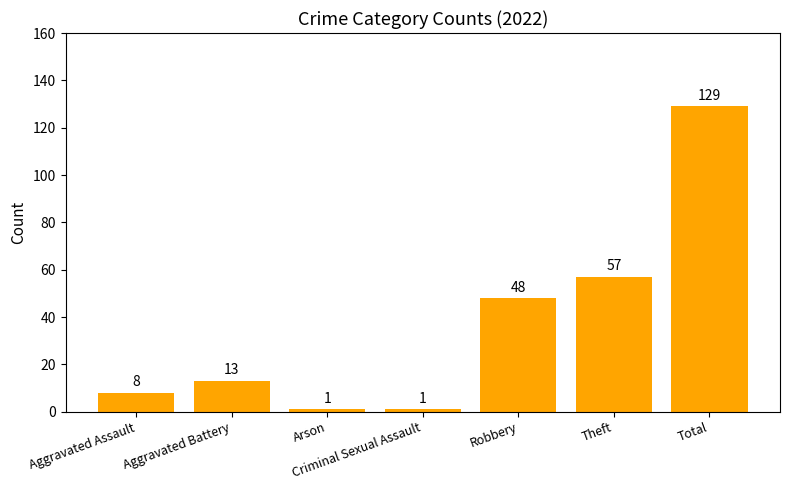

Where is the data nearest to the value 65?

Theft